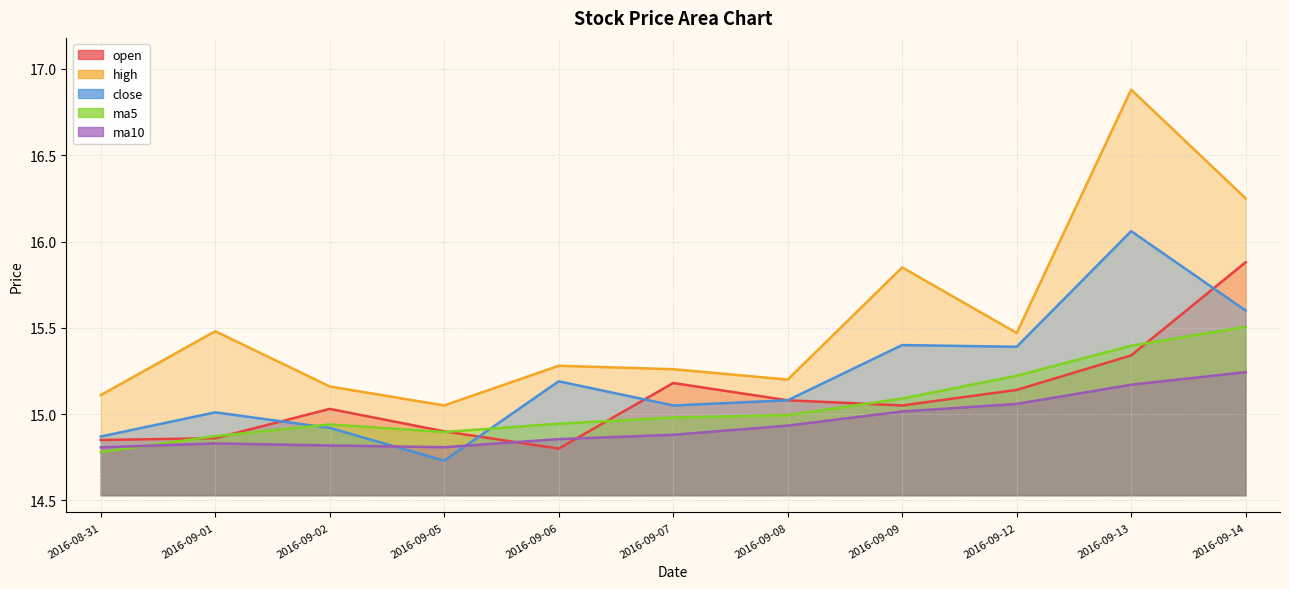

What is the sum of the open values at 2016-09-13 and 2016-09-06?

30.1